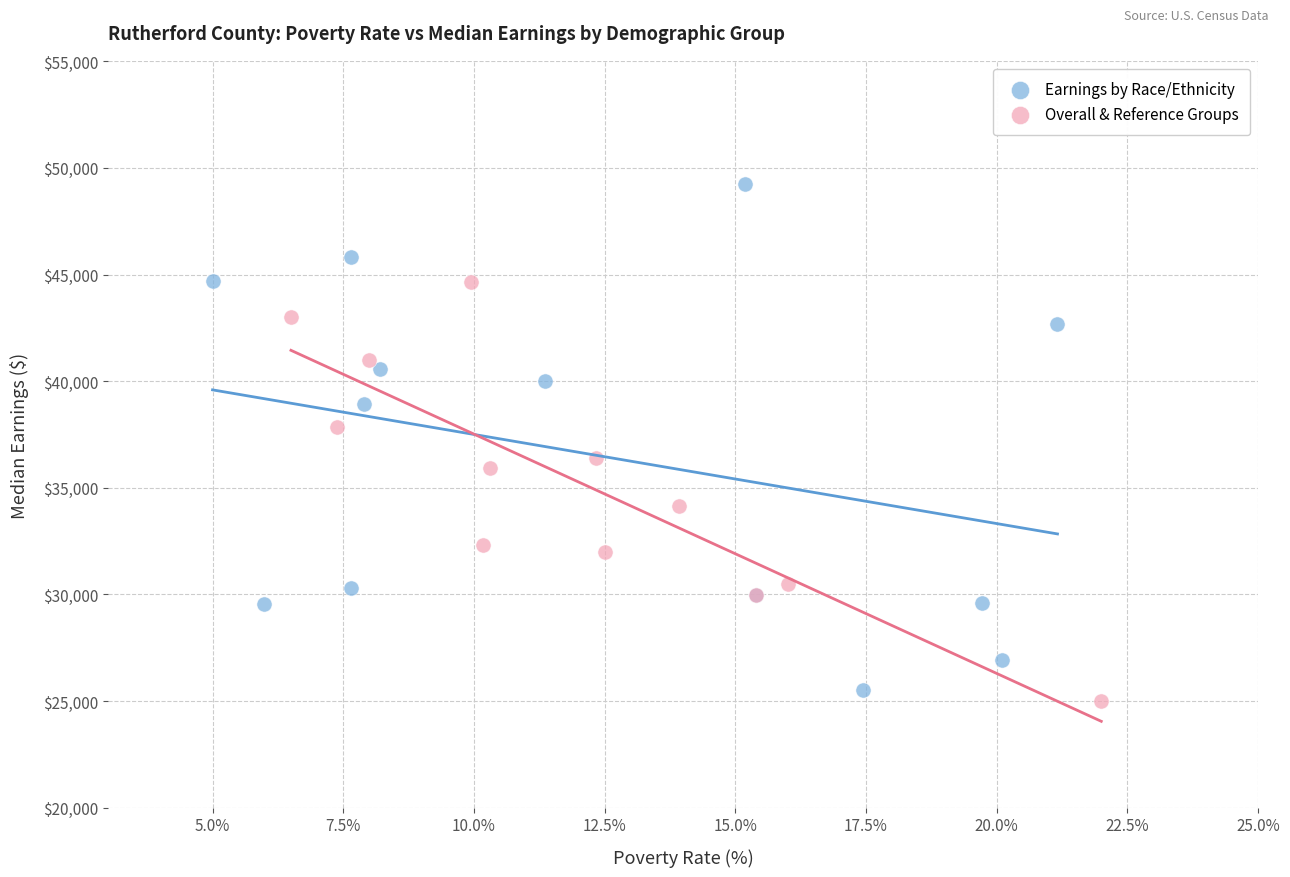

Which series reaches the maximum Y coordinate?

Earnings by Race/Ethnicity